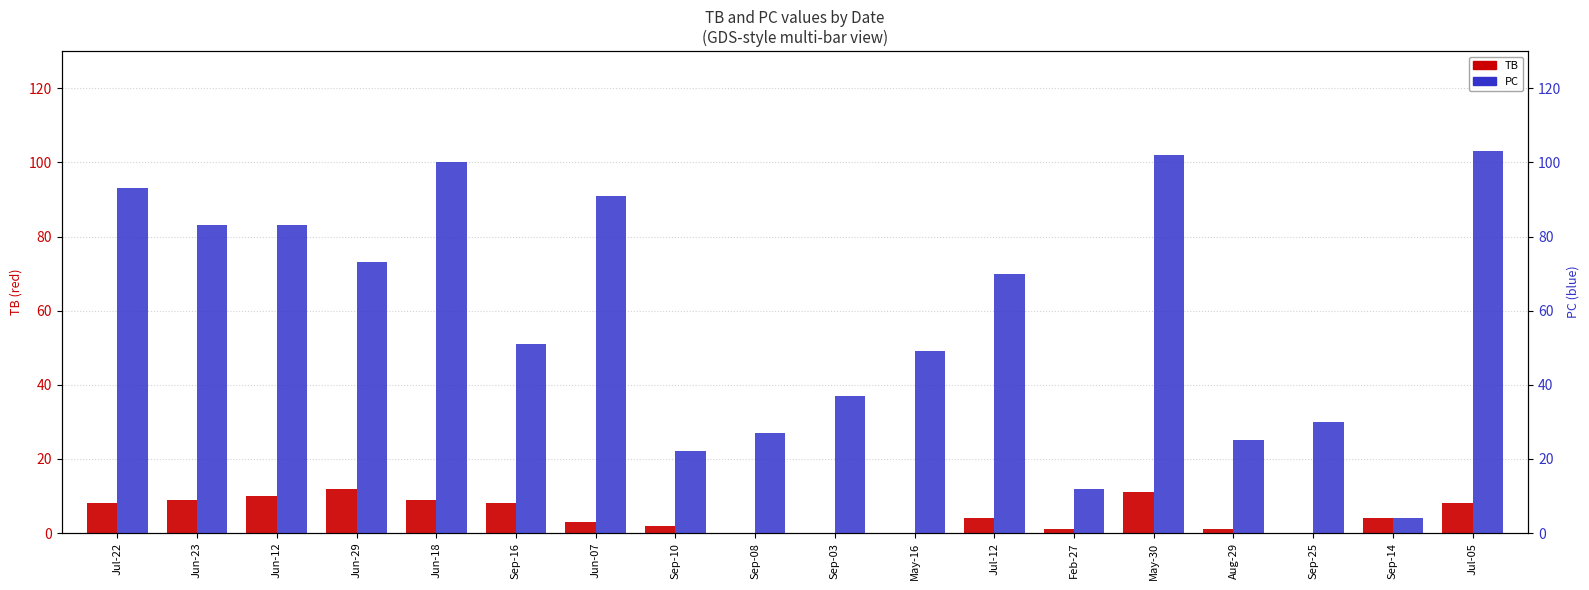

What is the sum of all PC values?

1055